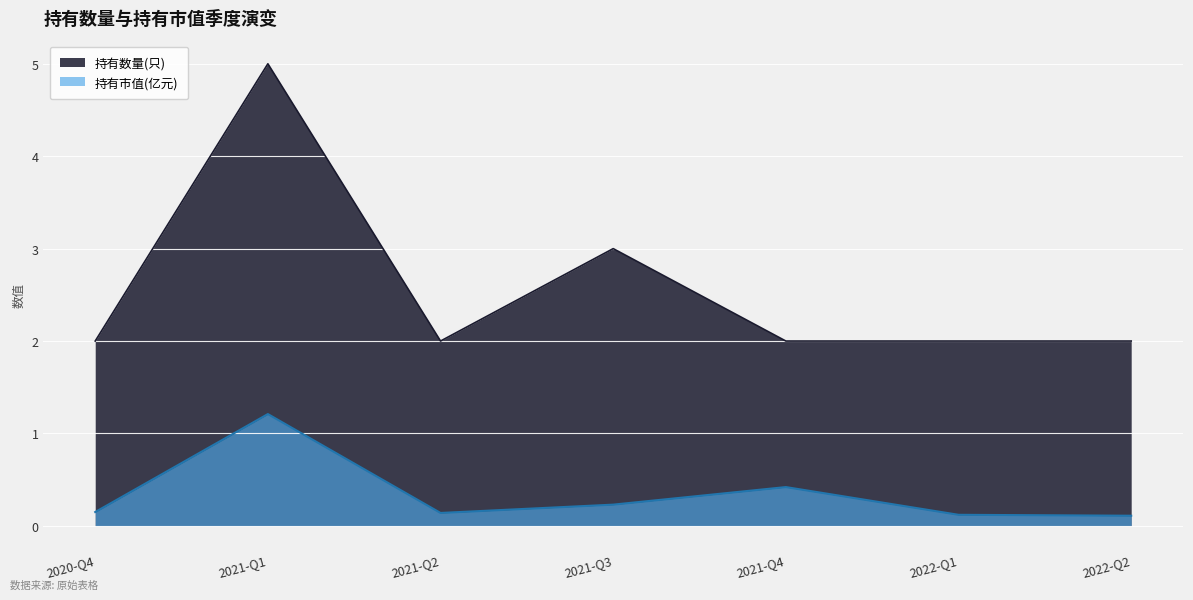

The 持有市值(亿元) series shows 0.2 at 2021-Q3. True or false?

True